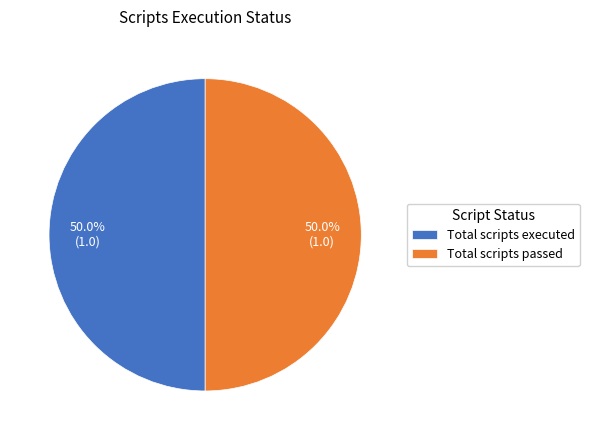

Combined, what portion of the pie is Total scripts executed and Total scripts passed?

100.0%